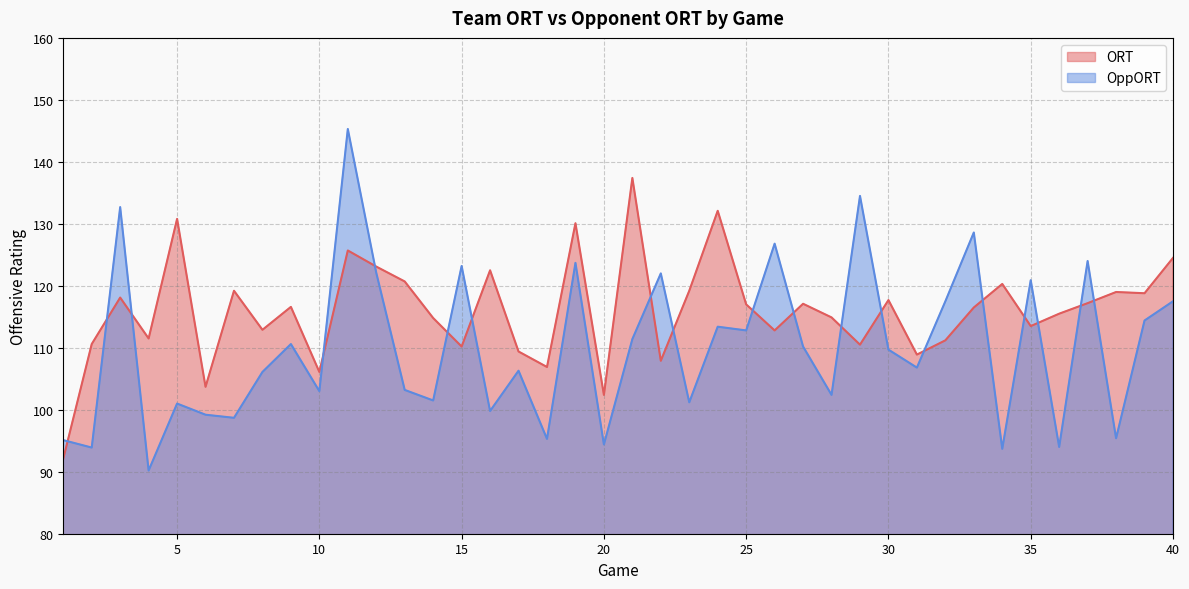

What is the difference between the maximum and minimum values in the ORT series?

45.3